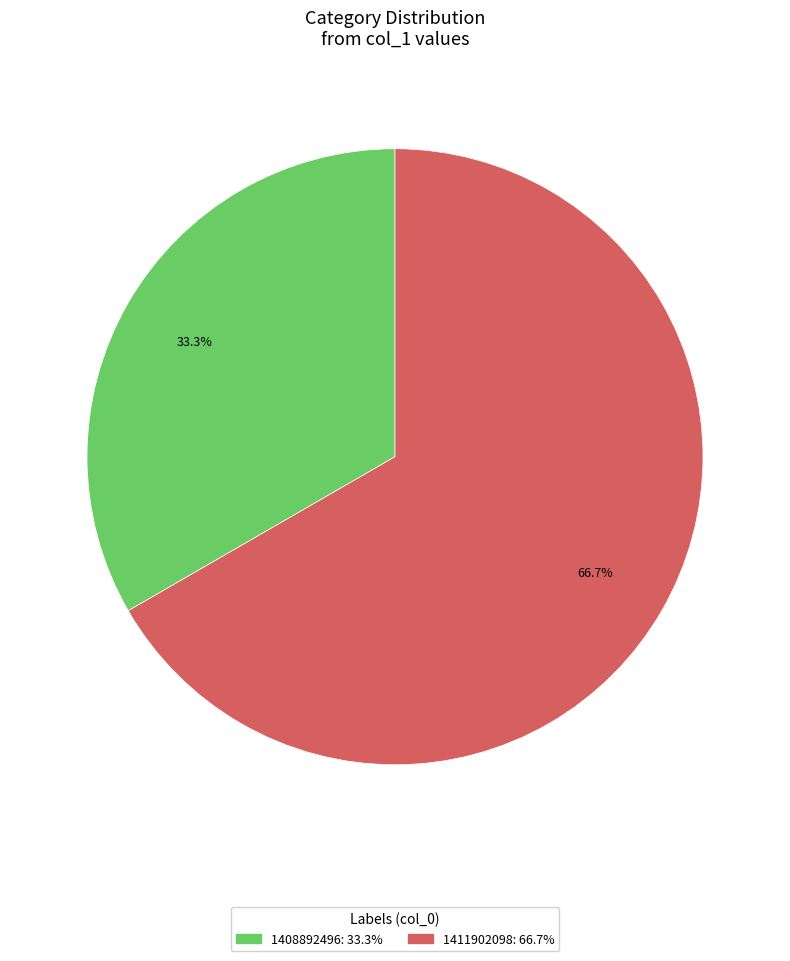

Count the number of slices in the pie.

2